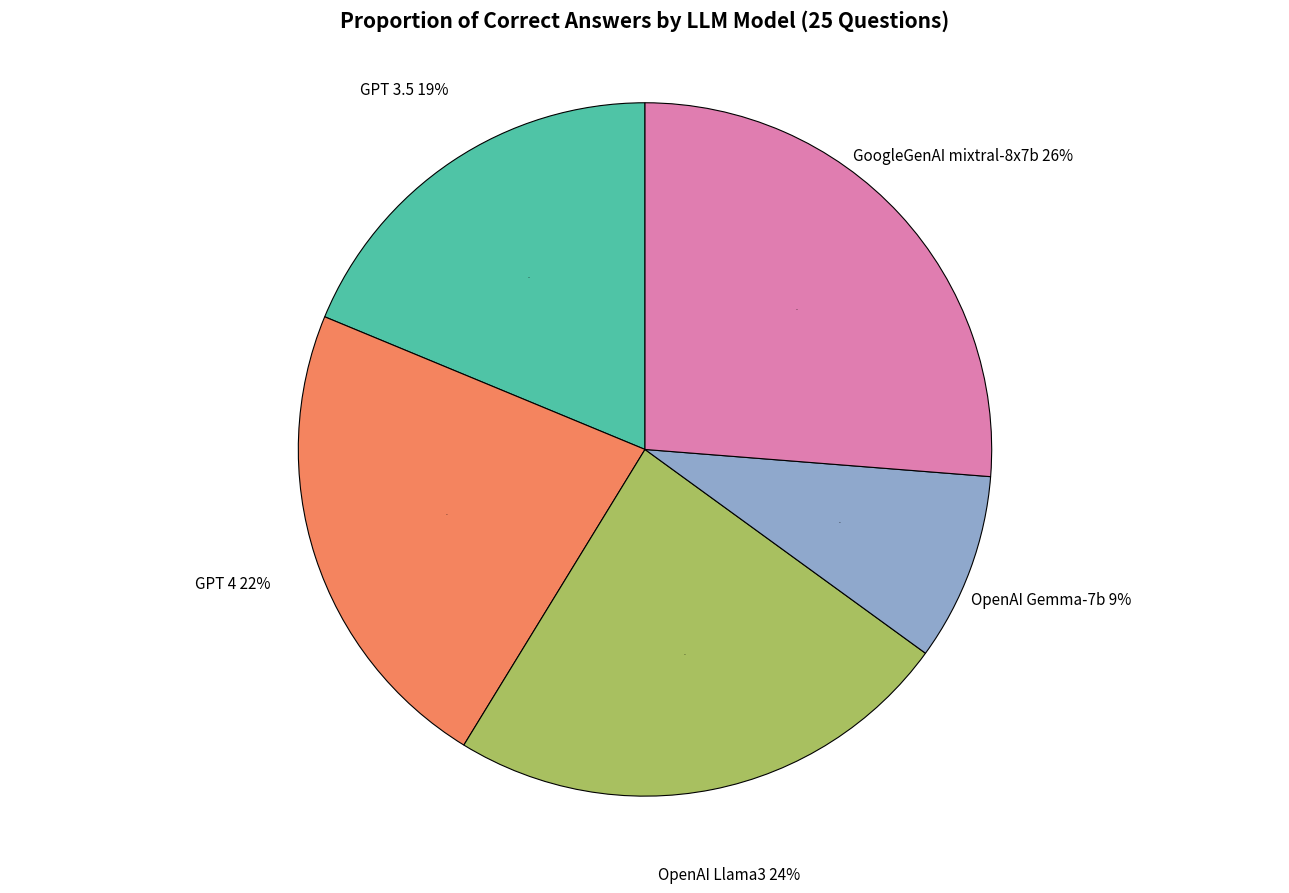

How many slices are in this pie chart?

5